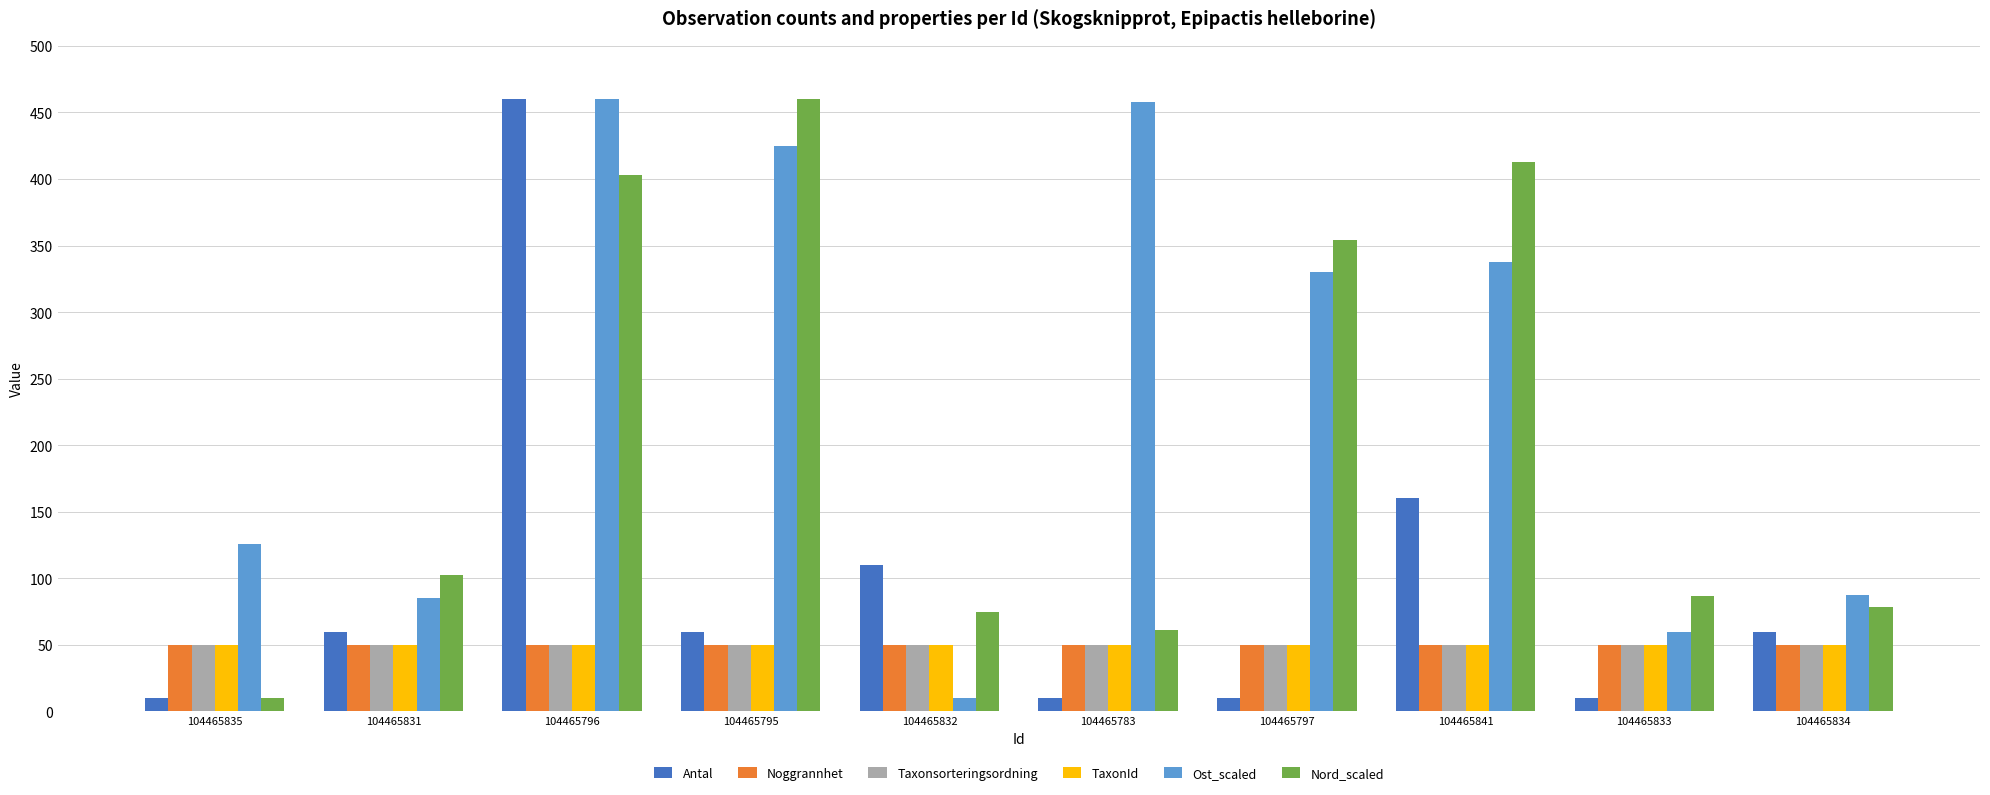

How many groups of bars are there?

10